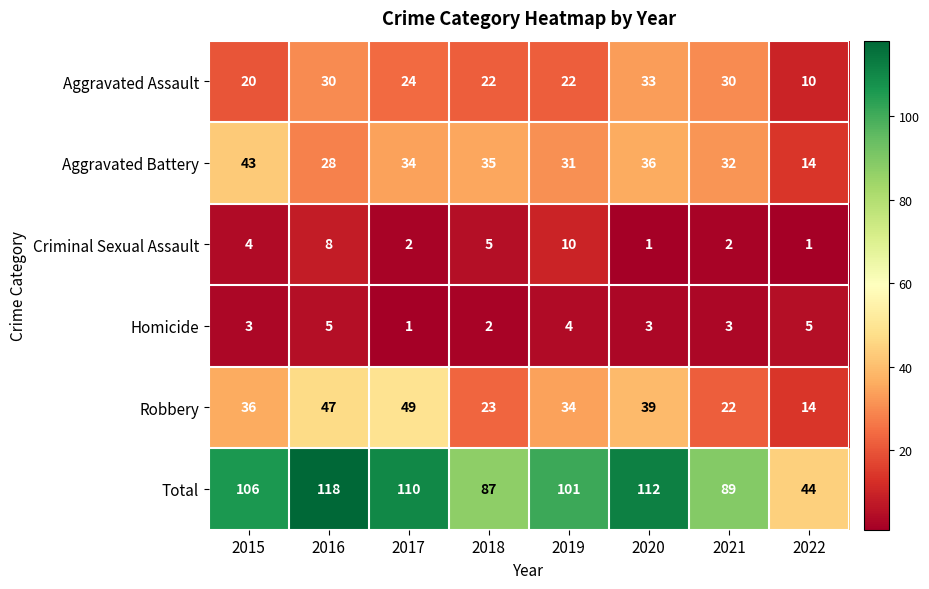

Where does the Aggravated Battery series first go above 34?

2015